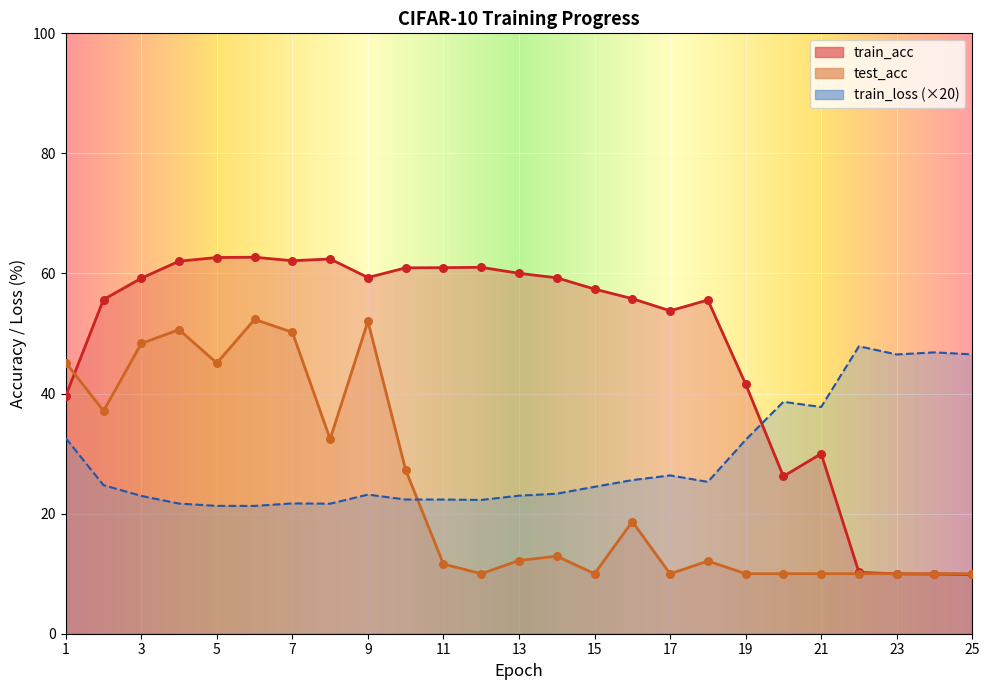

Is the value of train_acc at 22 greater than the value of test_acc at 22?

Yes